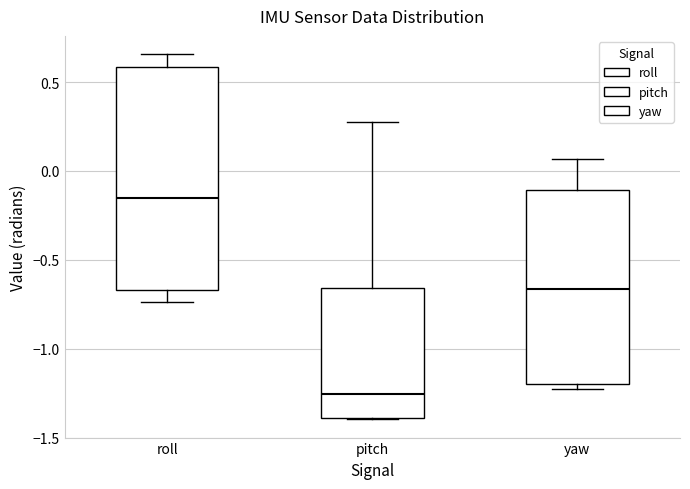

Where is the lower edge of the box for roll on the y-axis? The values are not printed on the chart, so give them approximately, as read against the axis.

-0.65